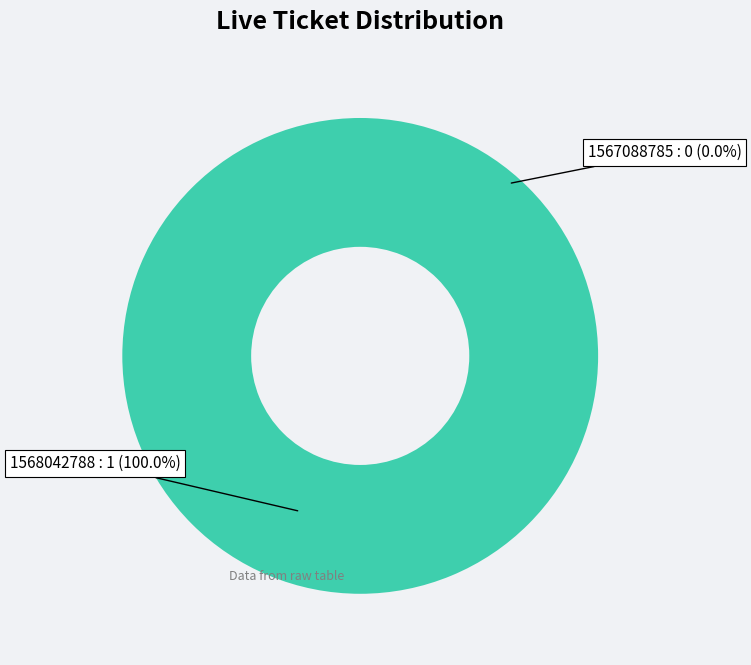

Count the number of slices in the pie.

2